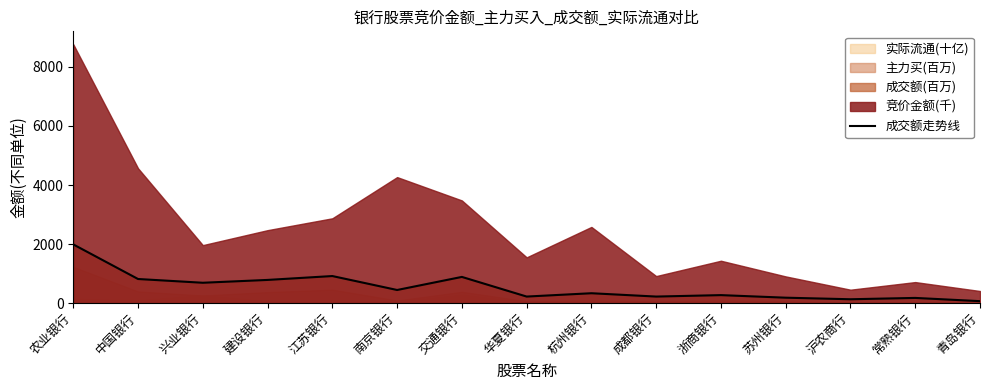

What is the sum of the values at 兴业银行 and 常熟银行?

869.2